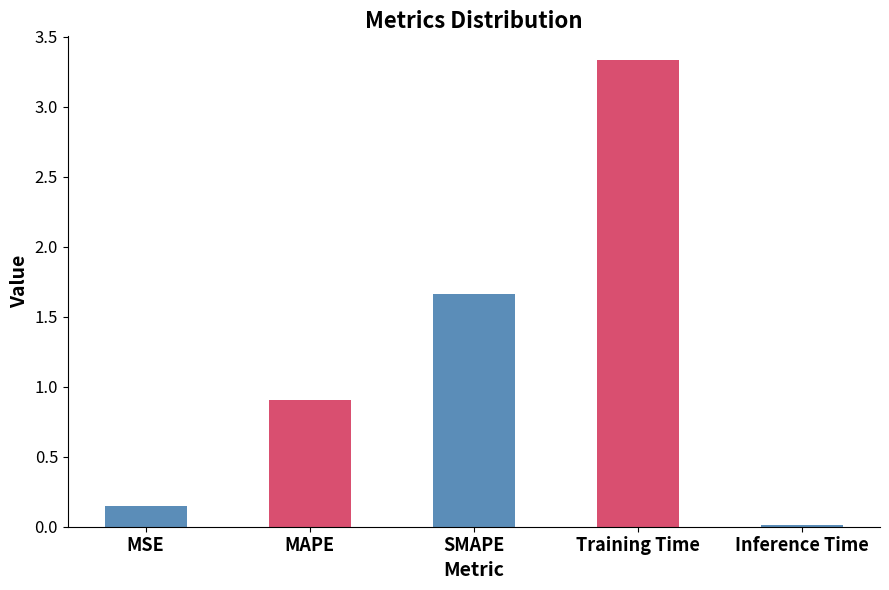

What is the difference between the values at MAPE and MSE?

0.8